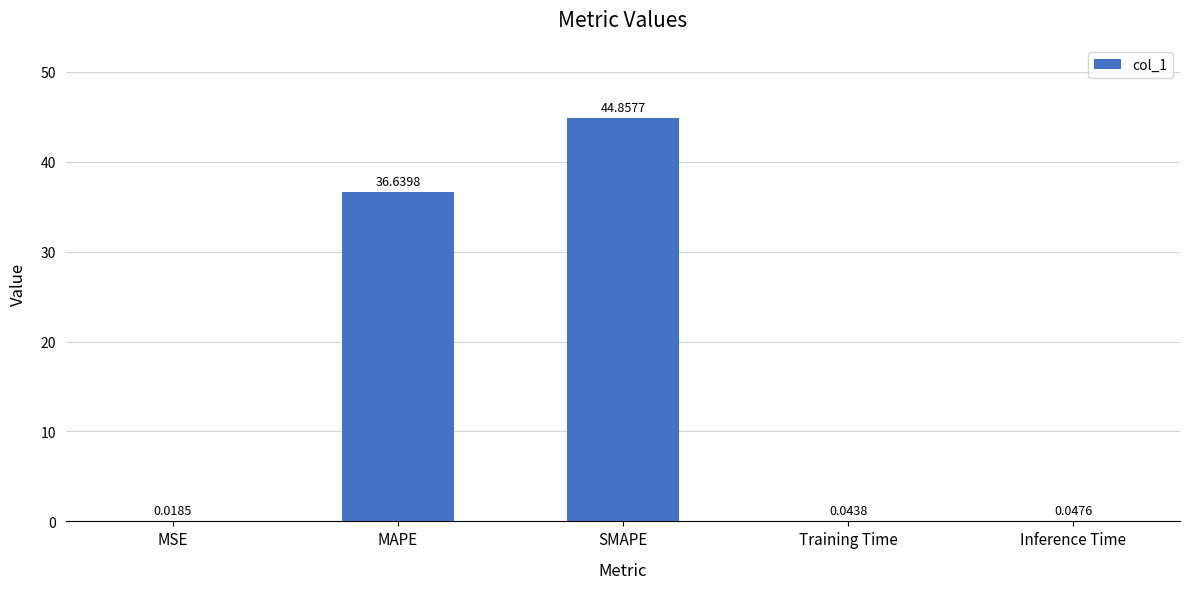

At which label is the value closest to 22?

MAPE